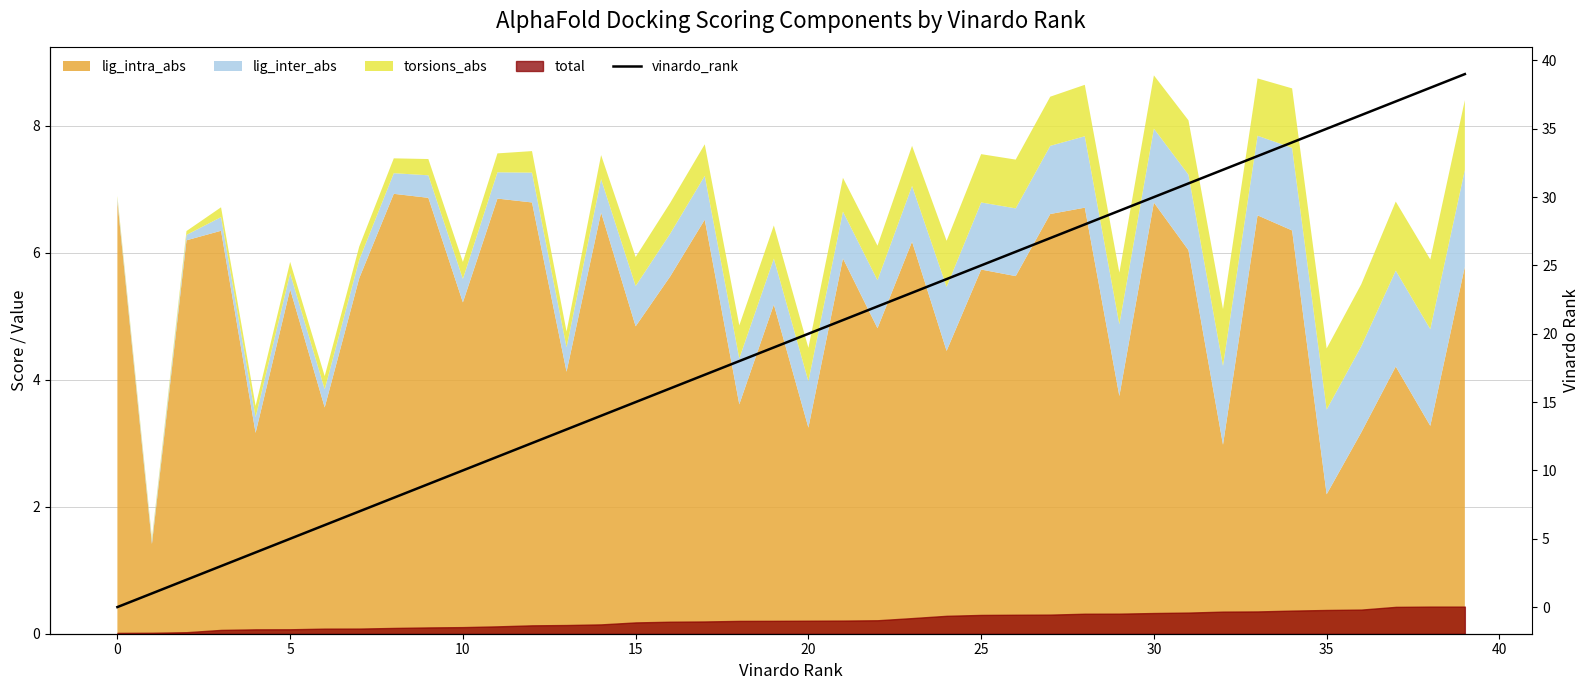

What value does the data have at 20?

20